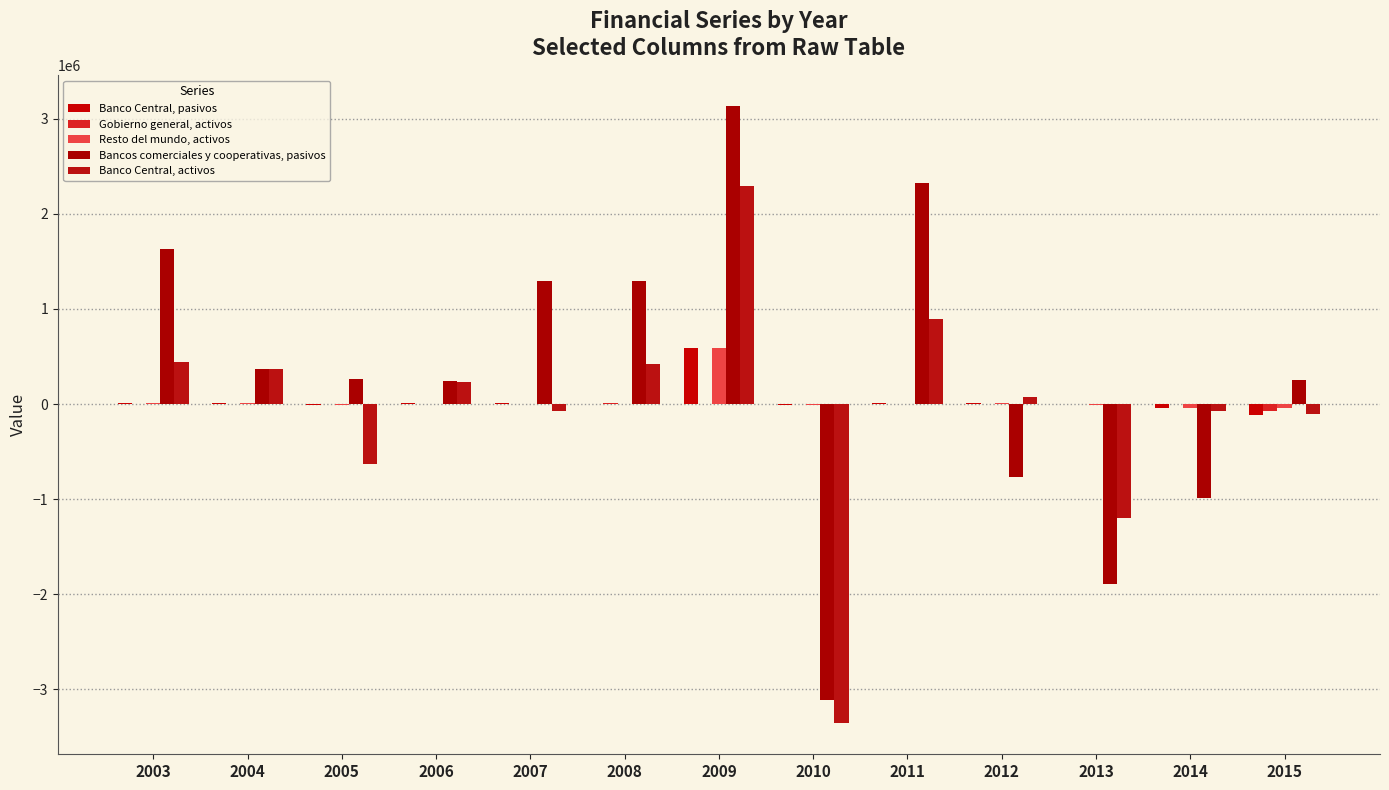

At 2011, list the series in order from largest to smallest.

Bancos comerciales y cooperativas, pasivos, Banco Central, activos, Banco Central, pasivos, Gobierno general, activos, Resto del mundo, activos